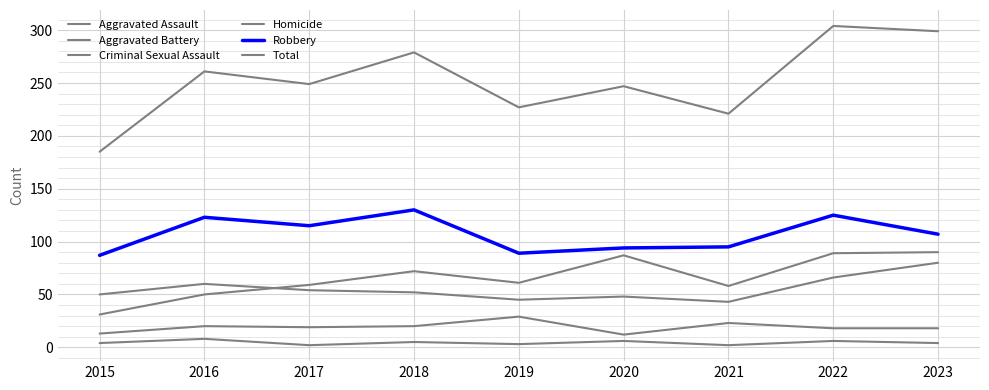

True or false: Aggravated Assault and Total cross at least once.

False